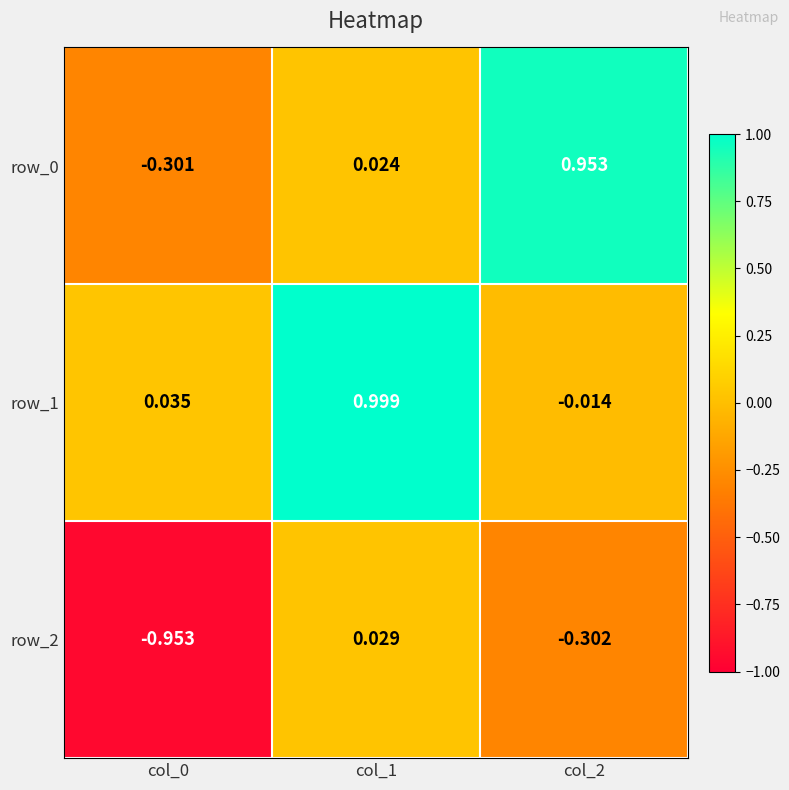

Is the value of row_2 at col_0 greater than the value of row_1 at col_2?

No